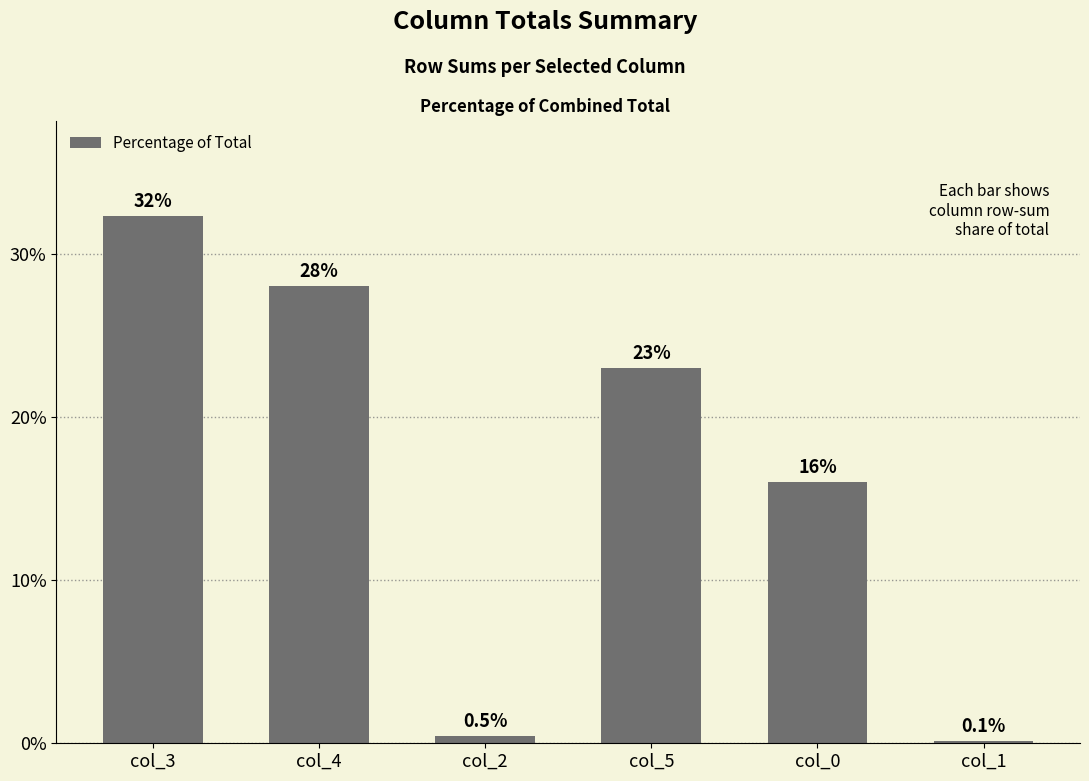

Where is the data nearest to the value 16?

col_0